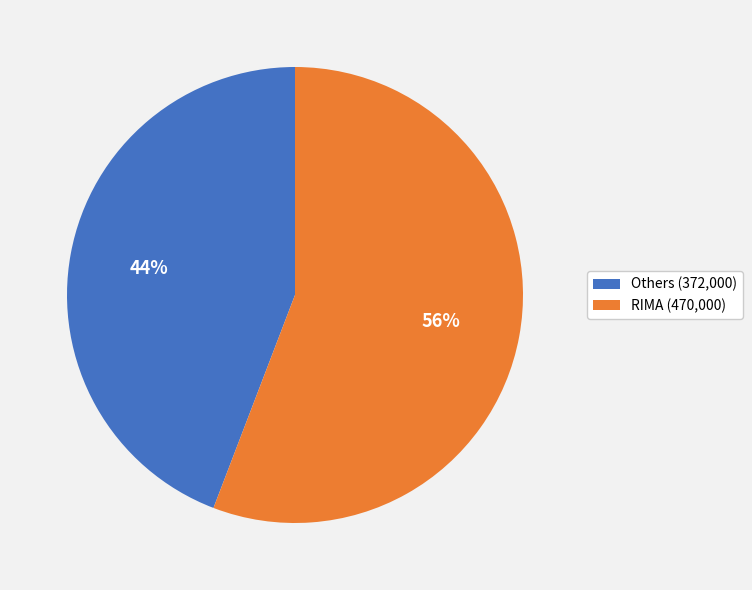

Approximately how many times larger is the value at Others (372,000) compared to RIMA (470,000)?

0.8